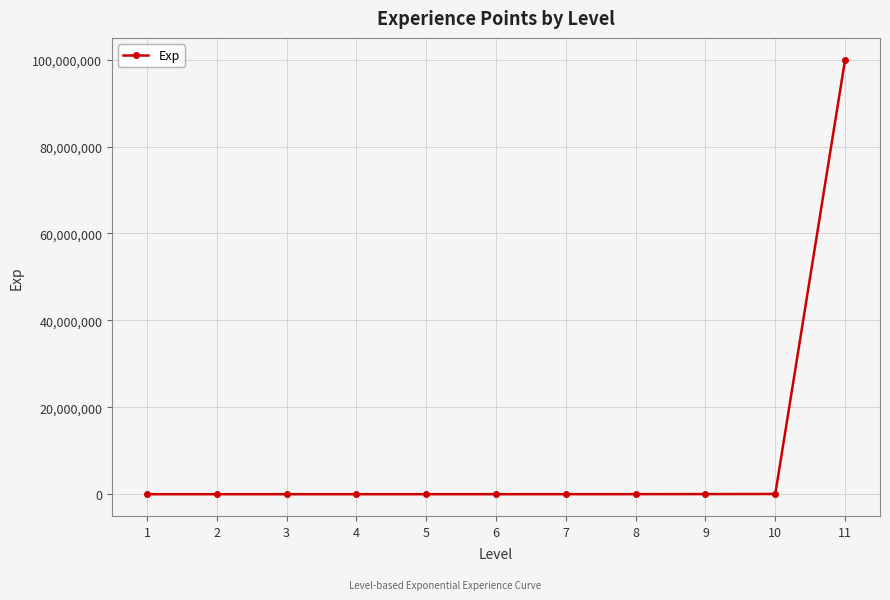

How many values are below 3200?

5